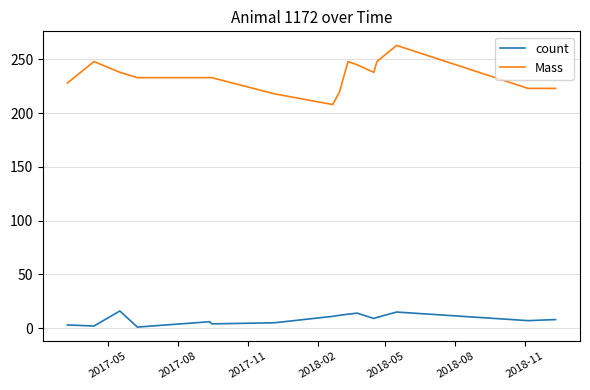

Which series has the widest spread of values?

Mass